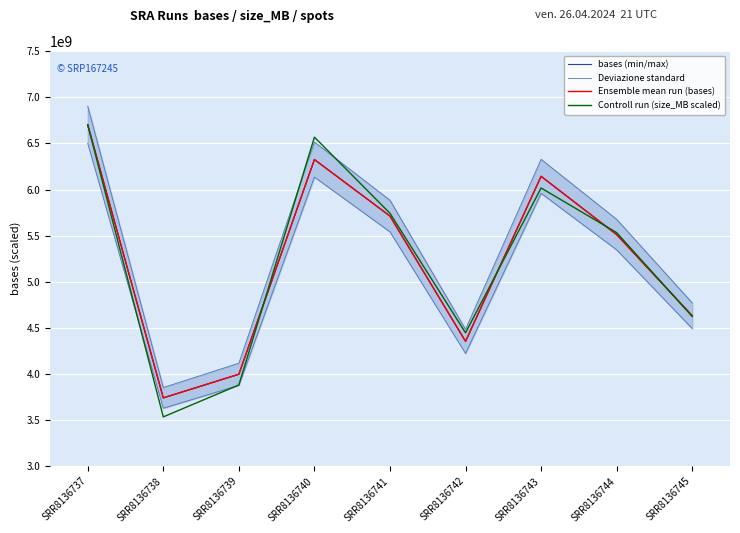

Is the value of bases (min/max) at SRR8136742 greater than the value of Controll run (size_MB scaled) at SRR8136741?

No